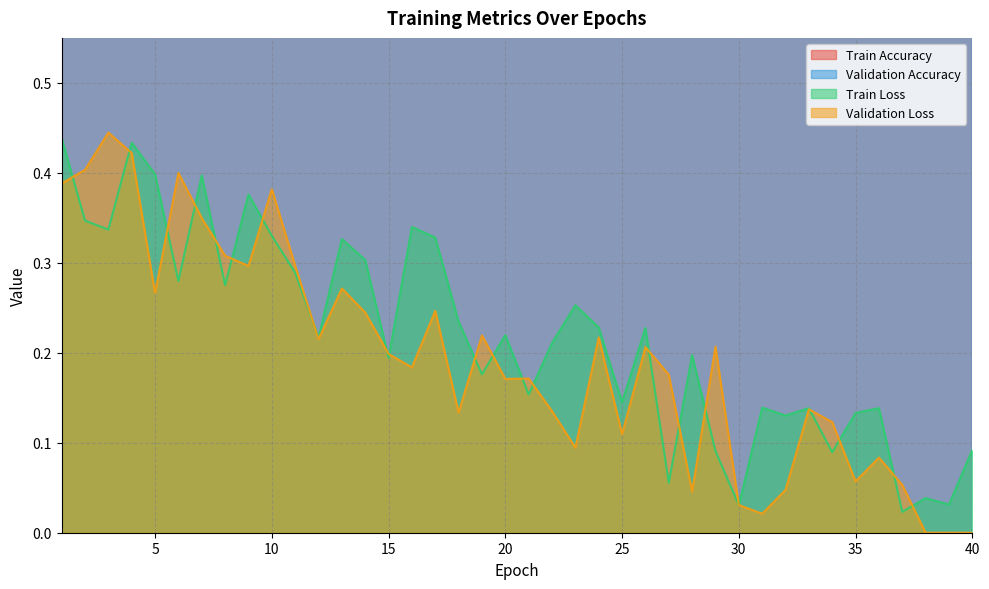

Which series has the largest range (max minus min)?

Validation Loss